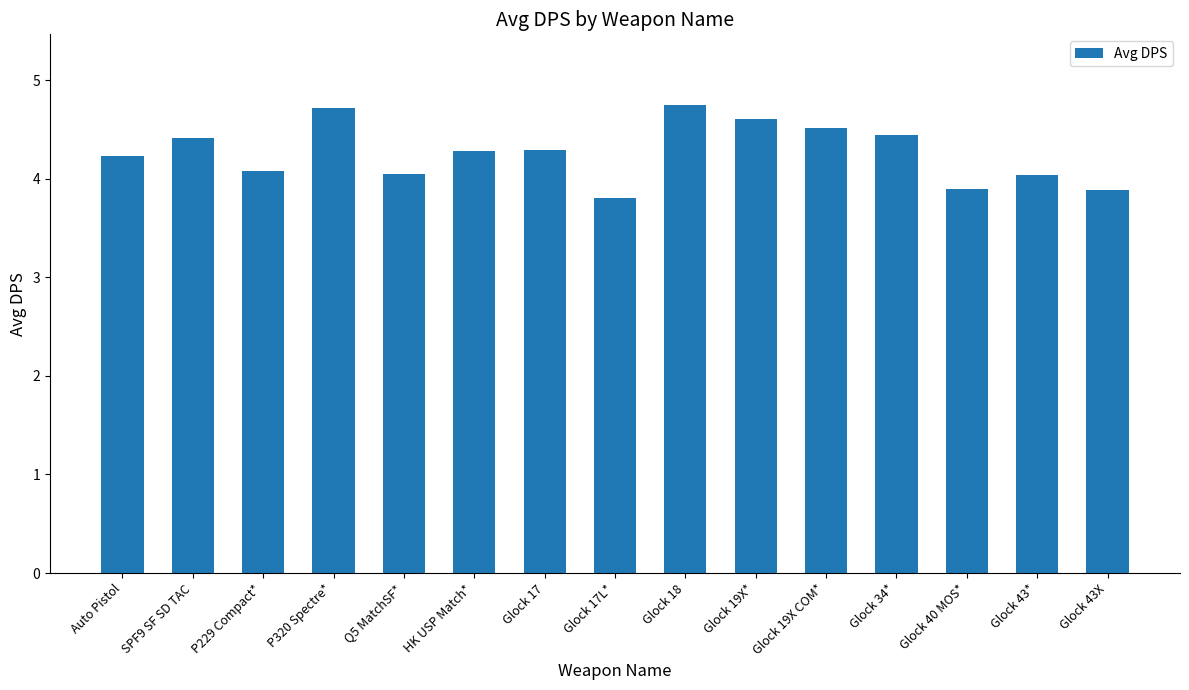

What is the minimum value shown in the chart?

3.8